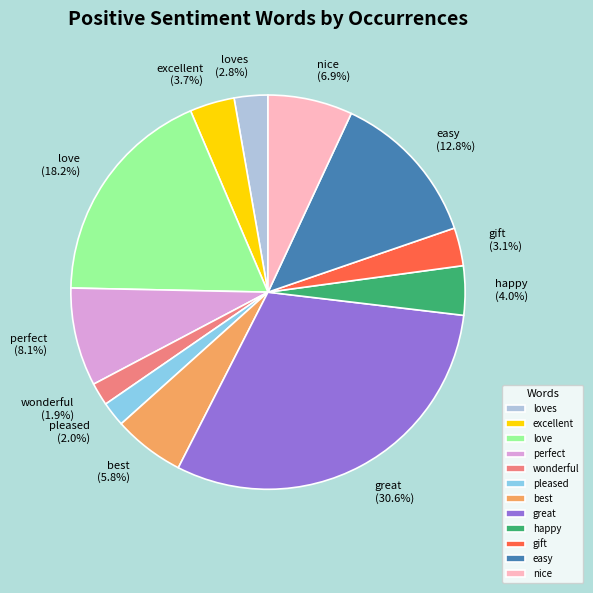

To the nearest percent, what is the average slice percentage?

8%